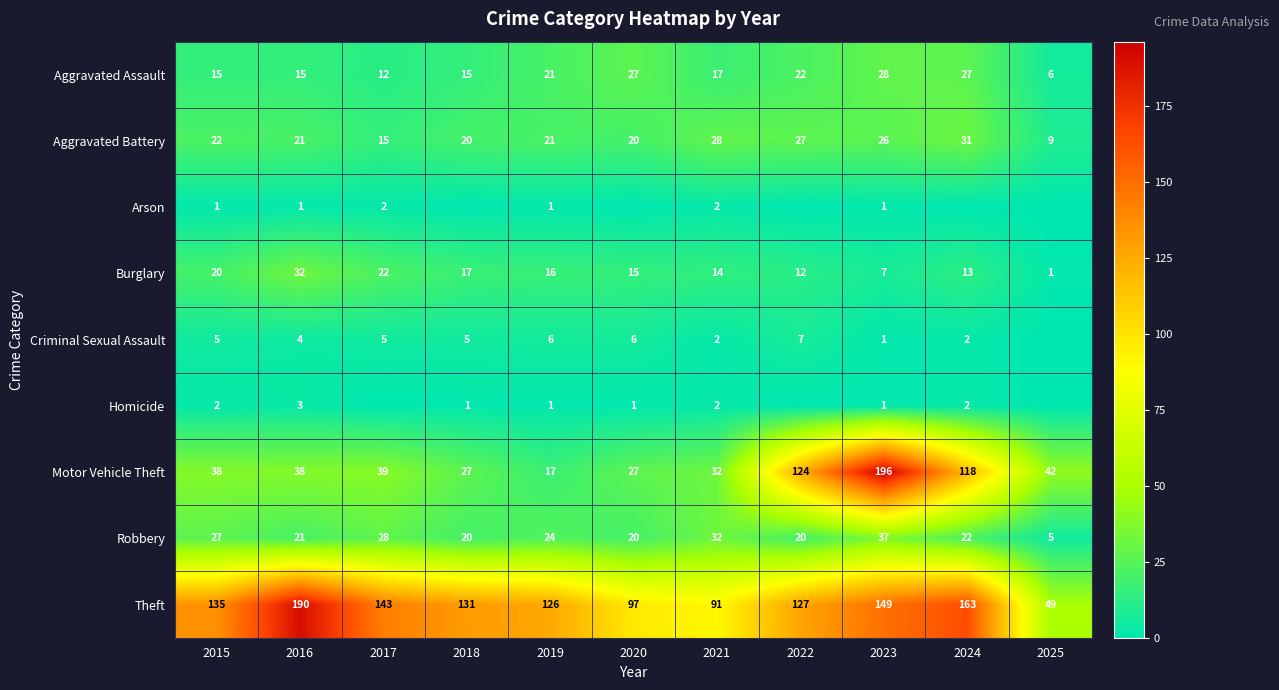

At 2015, list the series in order from smallest to largest.

Arson, Homicide, Criminal Sexual Assault, Aggravated Assault, Burglary, Aggravated Battery, Robbery, Motor Vehicle Theft, Theft